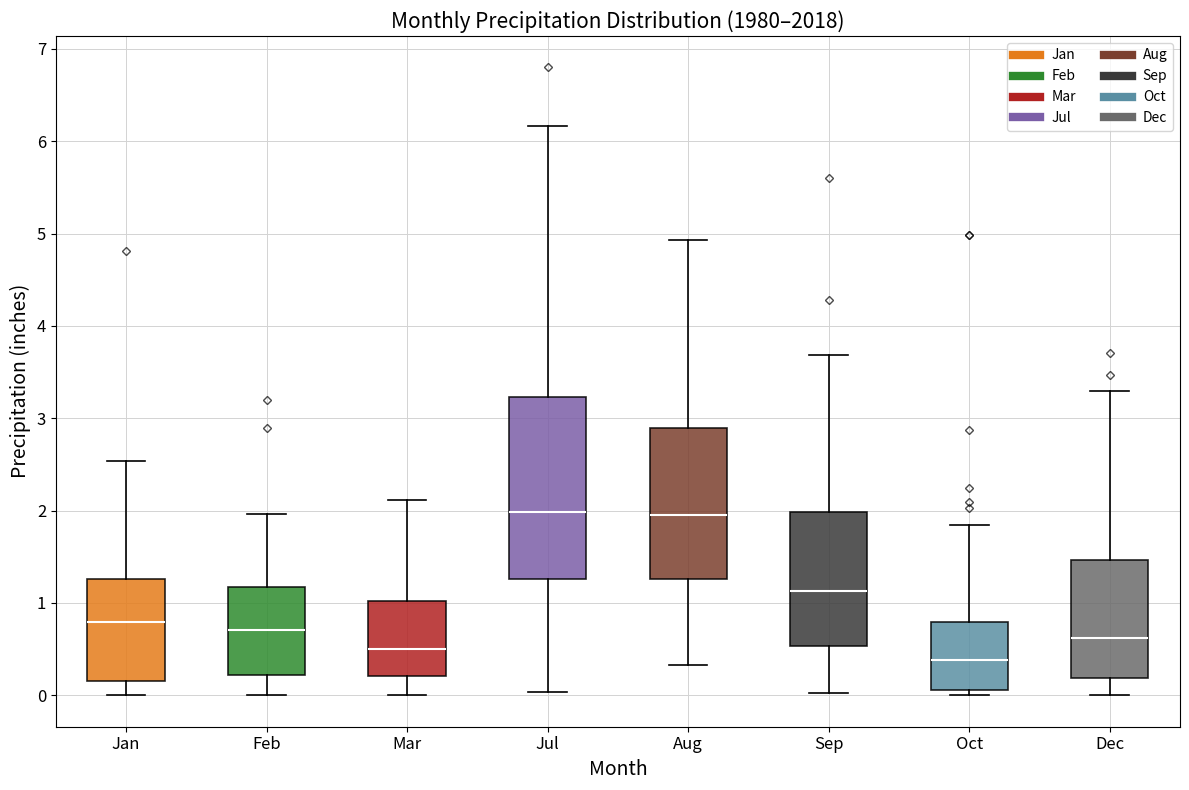

Where does the median line of the box for Jan sit on the y-axis? The values are not printed on the chart, so give them approximately, as read against the axis.

0.8